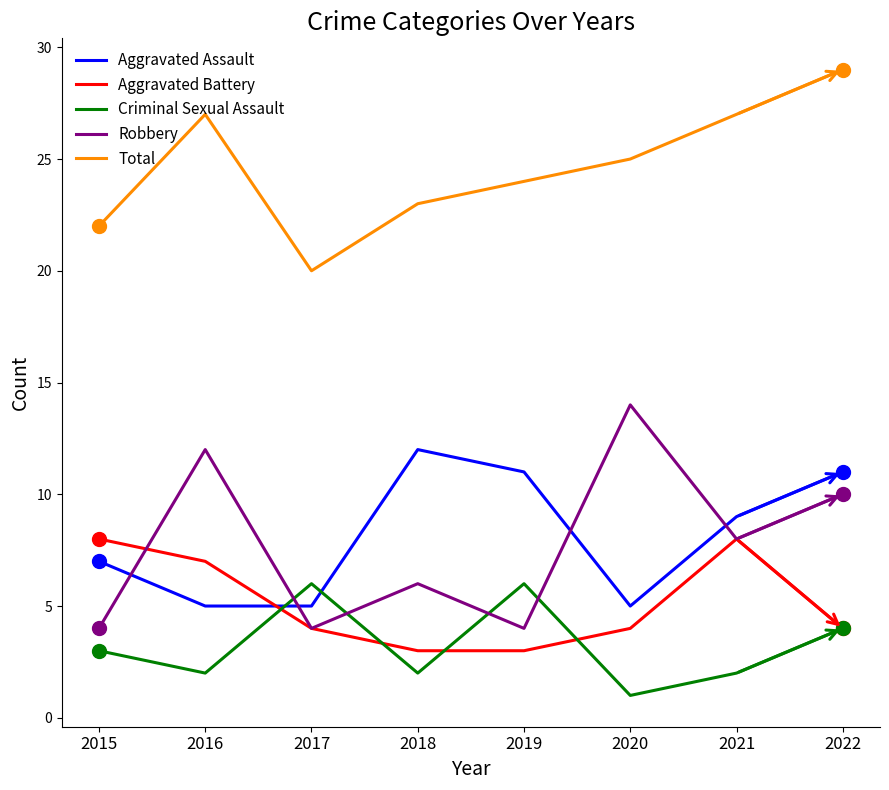

How many distinct data groups are displayed?

5